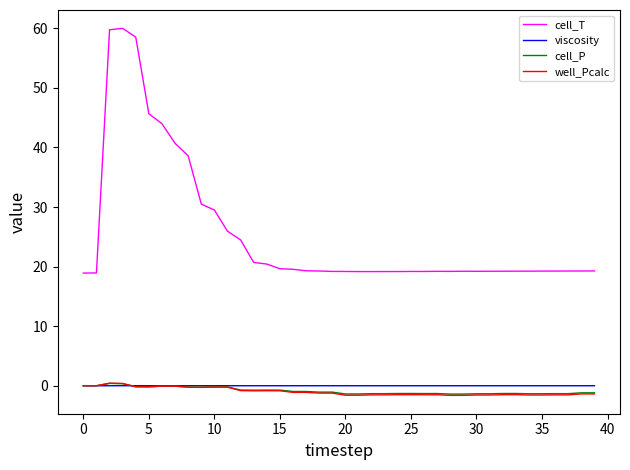

True or false: cell_T and viscosity intersect in this chart.

False